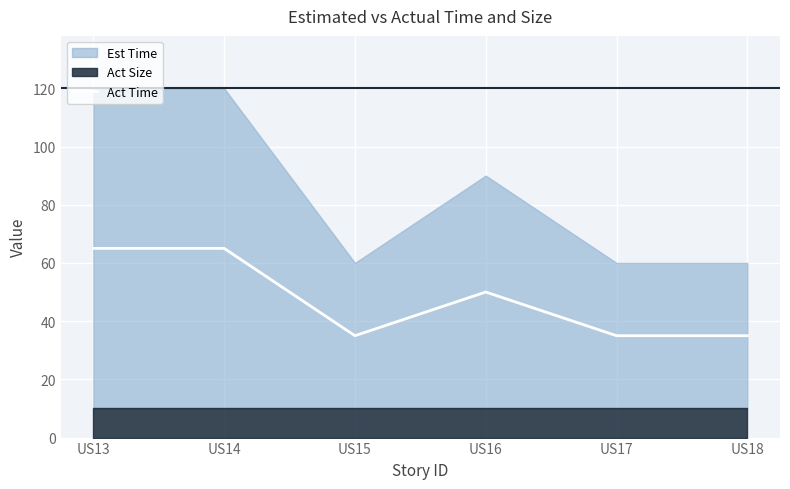

Which has a higher value, US16 or US17?

US16